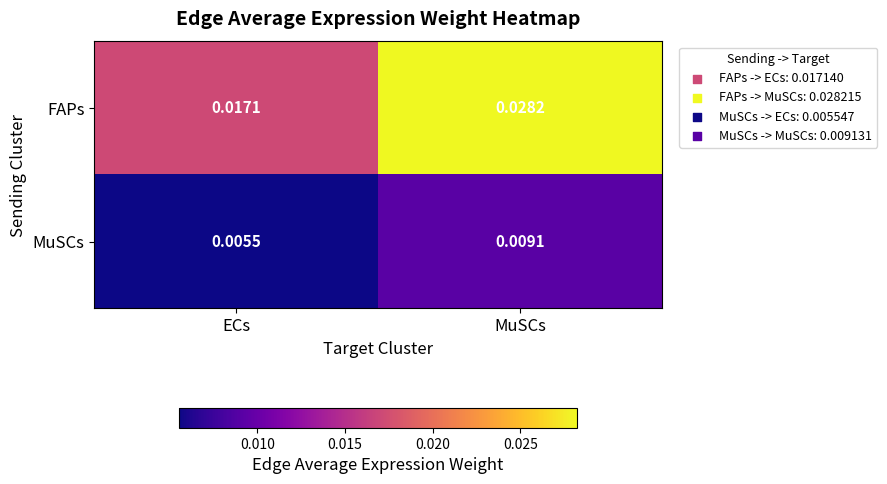

Which series has the largest total across all categories?

FAPs